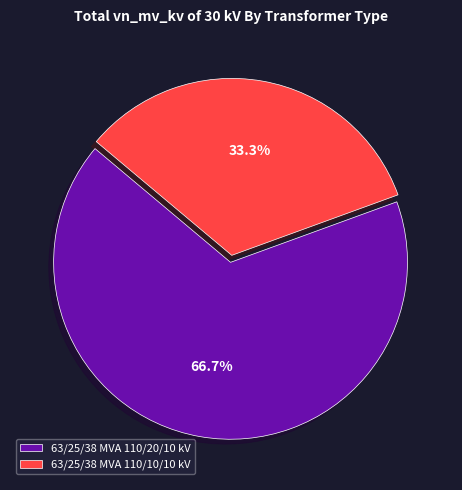

Count the number of slices in the pie.

2